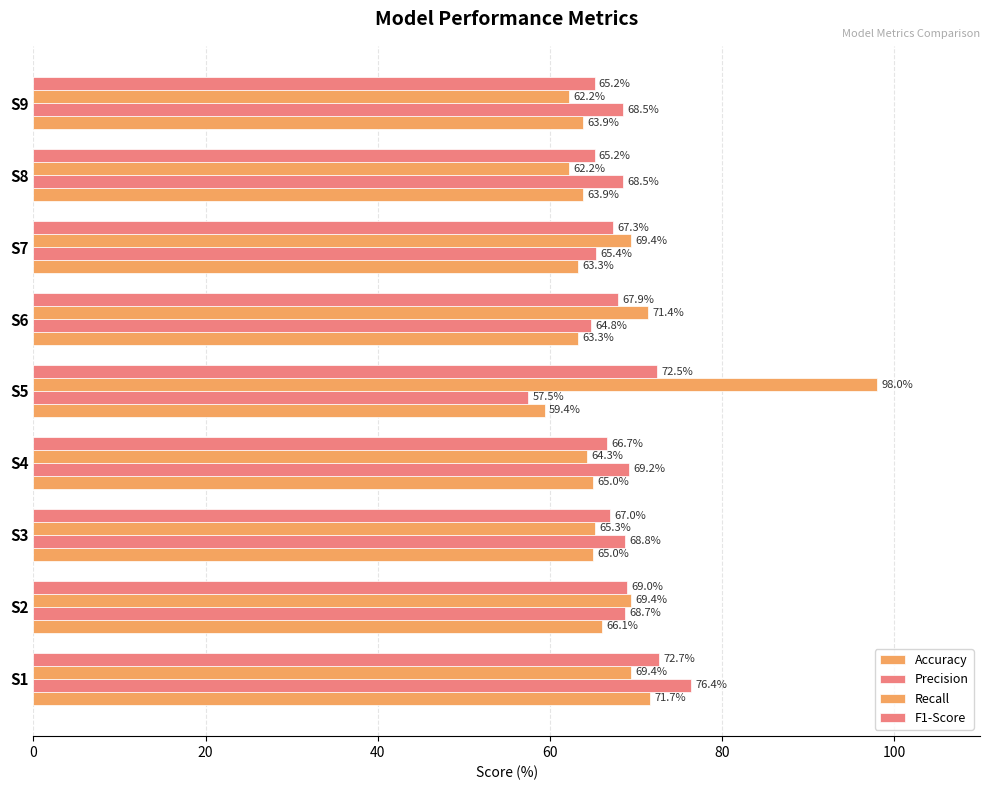

Which series has the largest range (max minus min)?

Recall